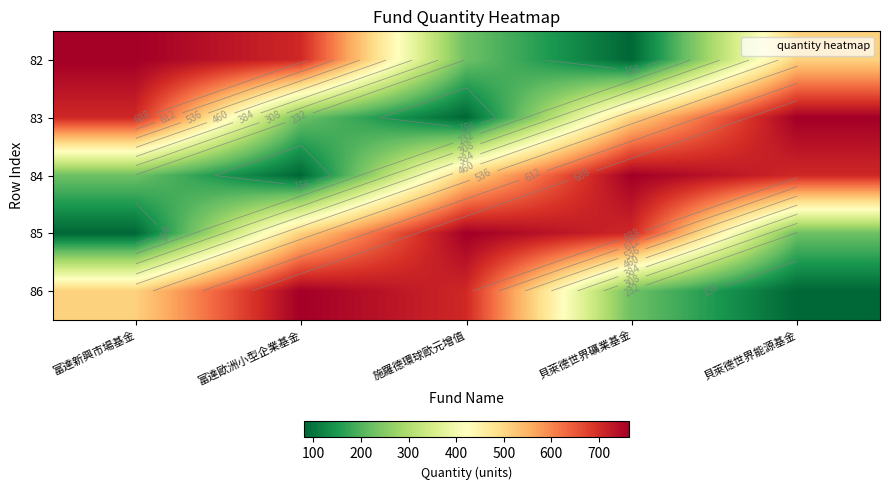

Between 貝萊德世界能源基金 and 富達歐洲小型企業基金, which is larger?

富達歐洲小型企業基金